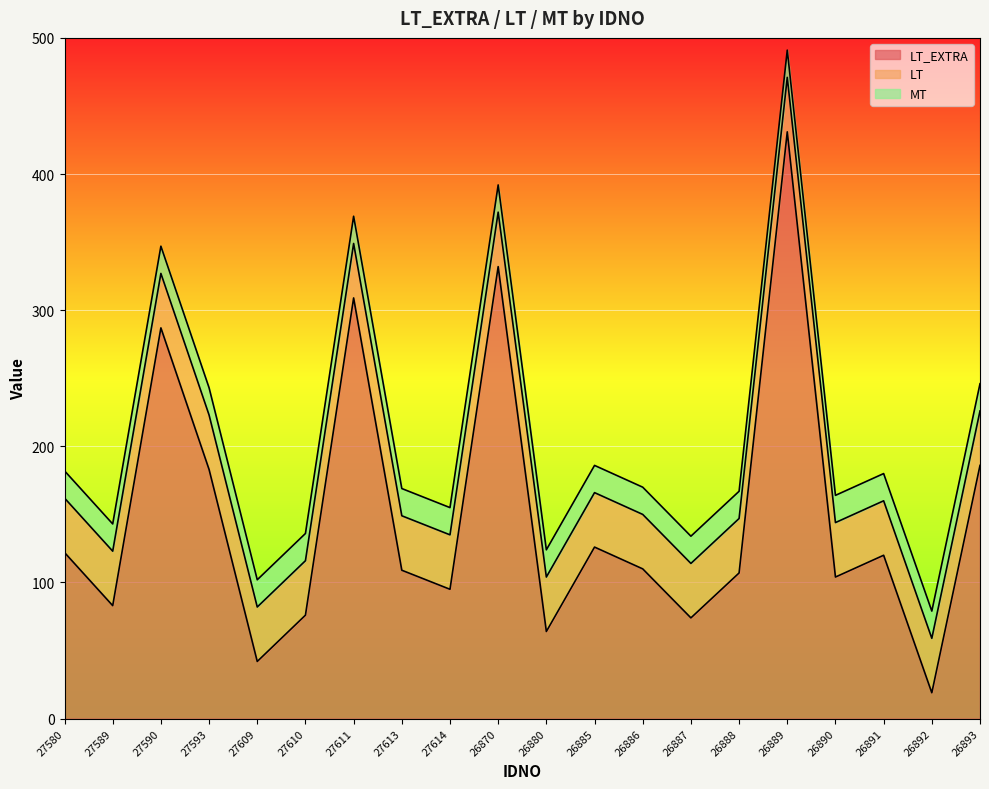

What are all the series names shown in the legend?

LT_EXTRA, LT, MT